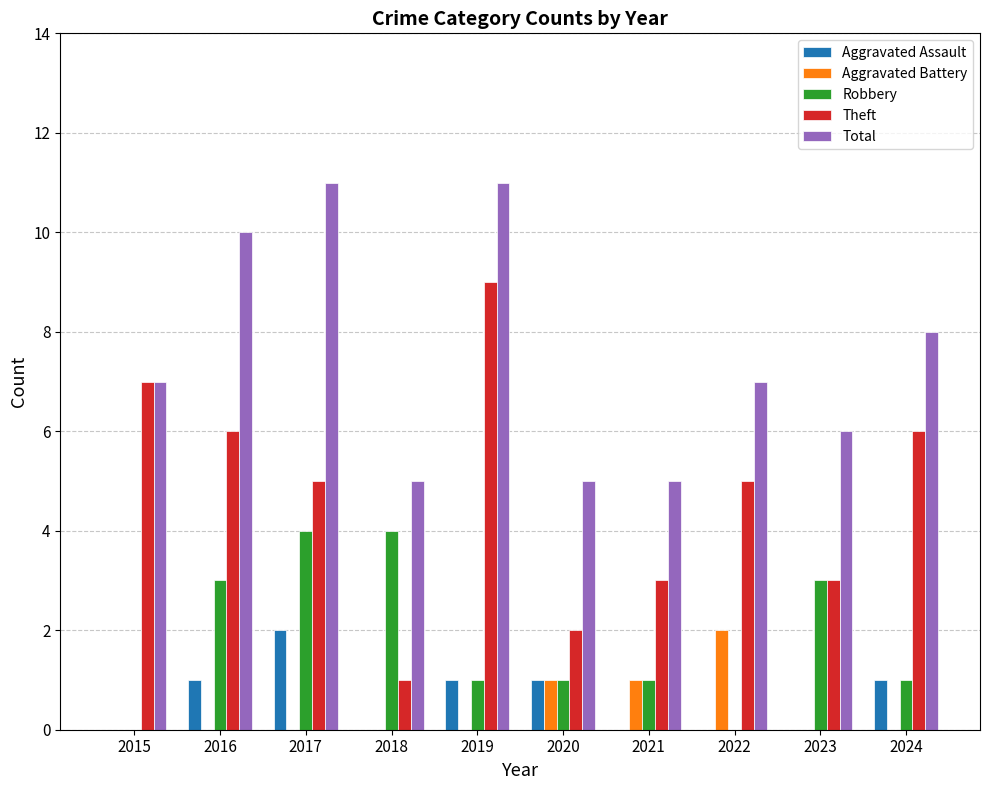

Between 2016 and 2020, which series saw the biggest shift?

Total